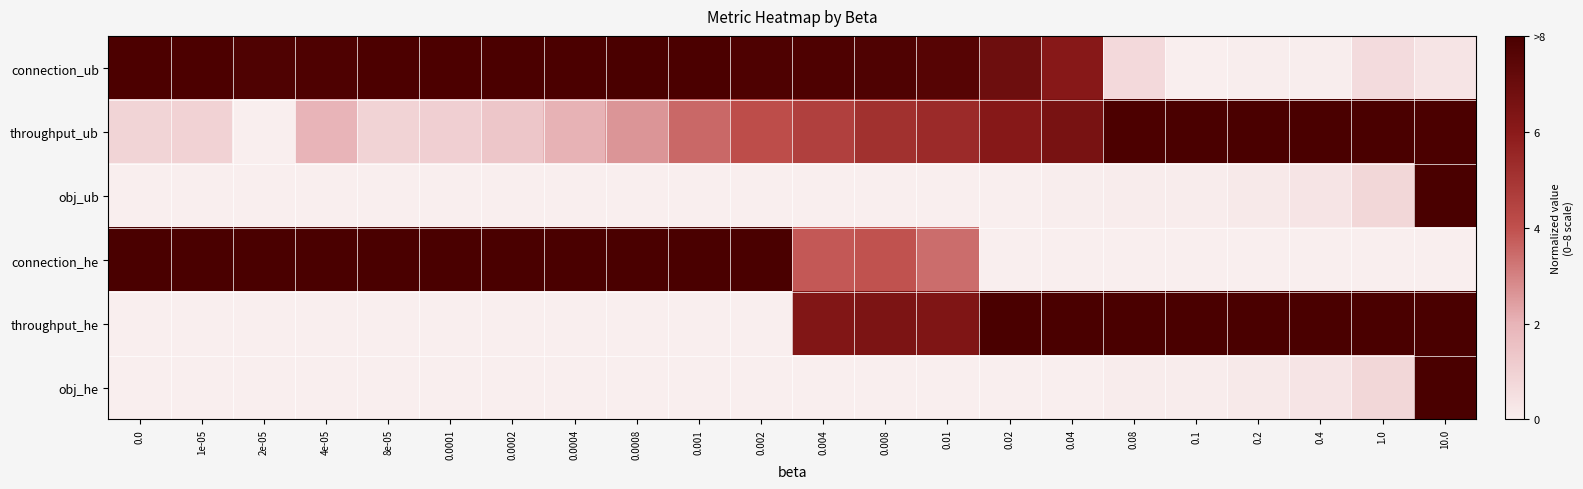

Which series has the widest spread of values?

connection_ub